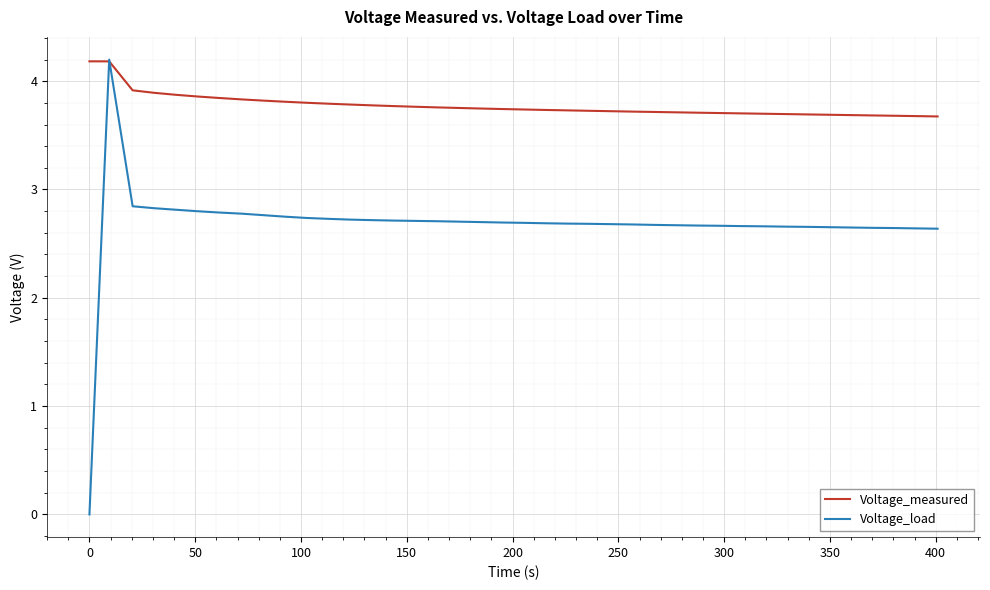

Which series has the widest spread of values?

Voltage_load